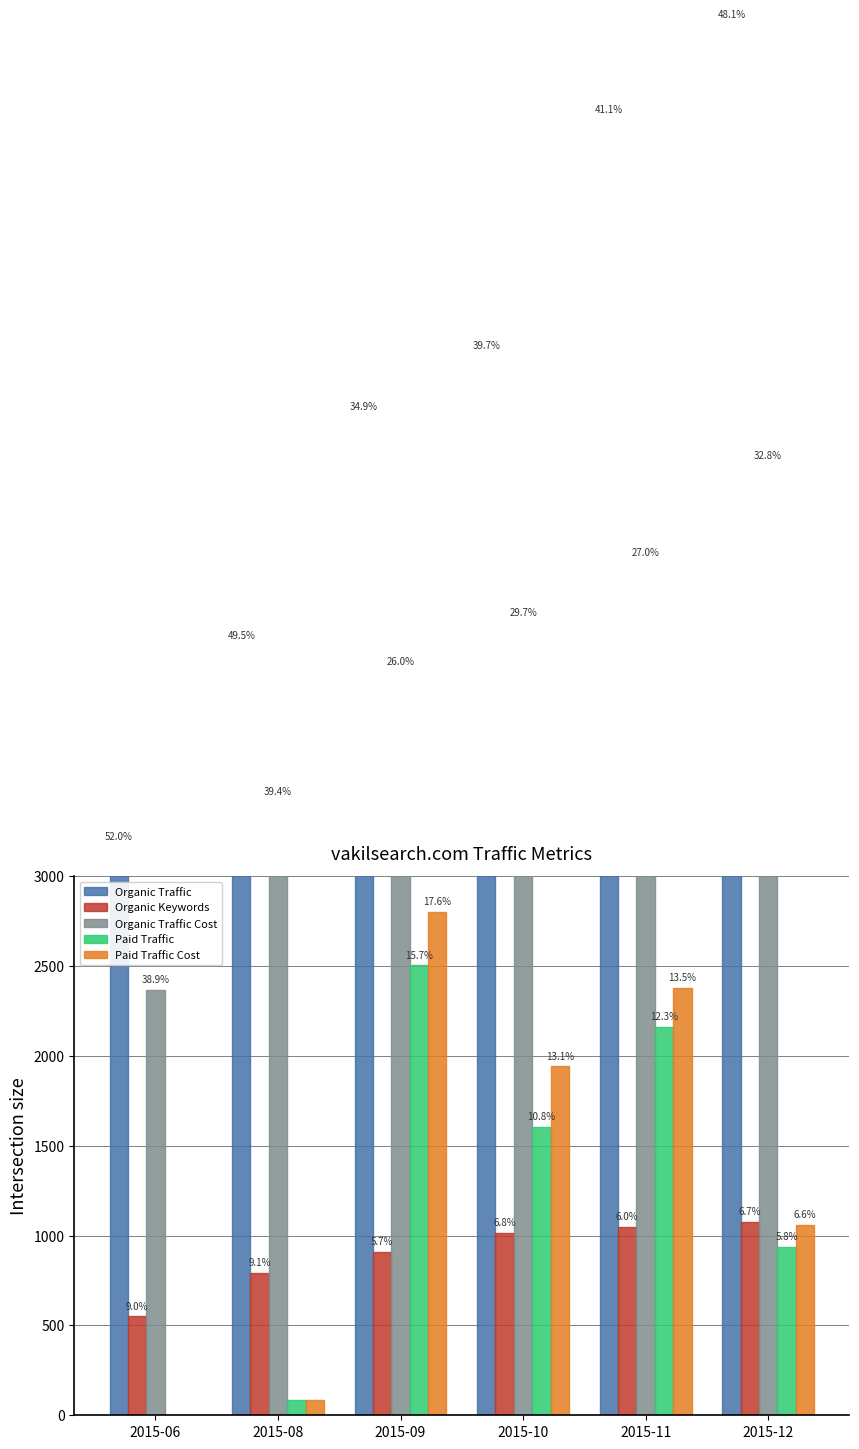

At which label does Organic Traffic Cost first exceed 4410?

2015-11